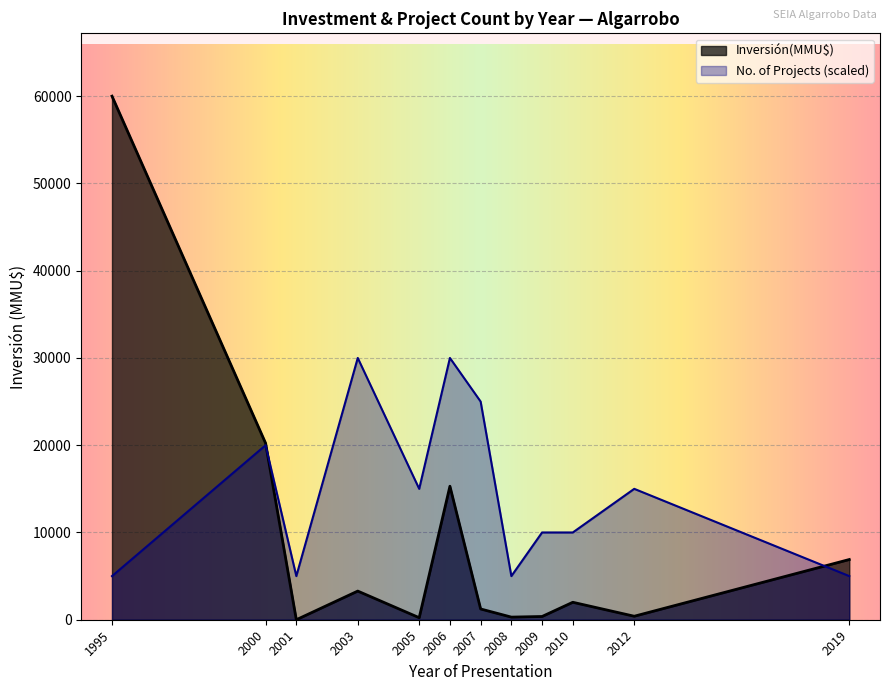

True or false: Inversión(MMU$) has more than 0 interior local peaks.

True